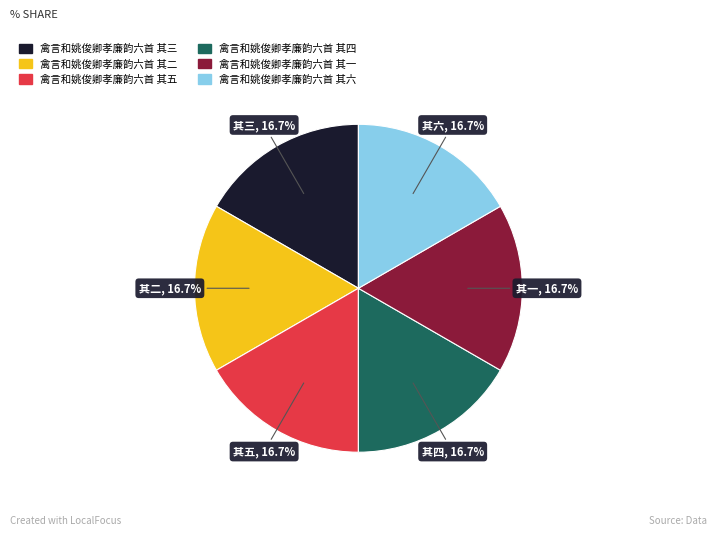

Does 禽言和姚俊卿孝廉韵六首 其四 account for over 50% of the chart?

No